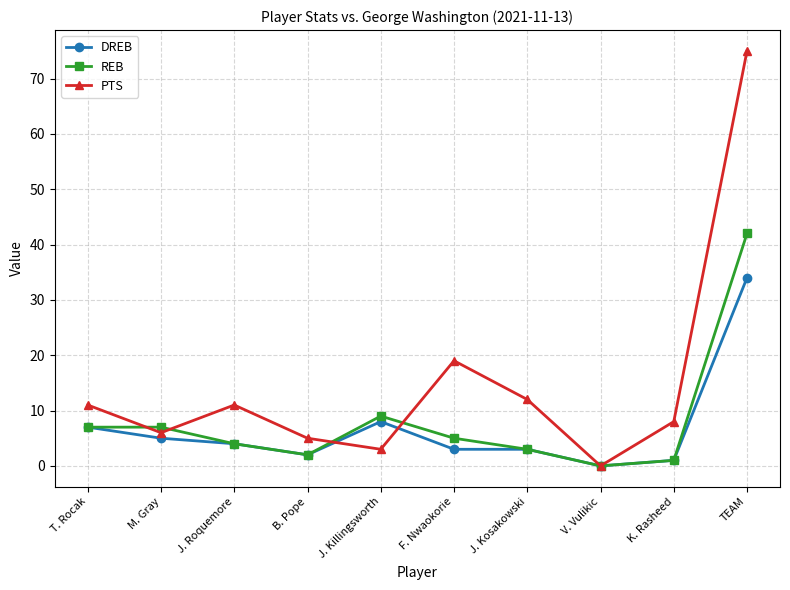

What is the label of the 6th point from the right?

J. Killingsworth